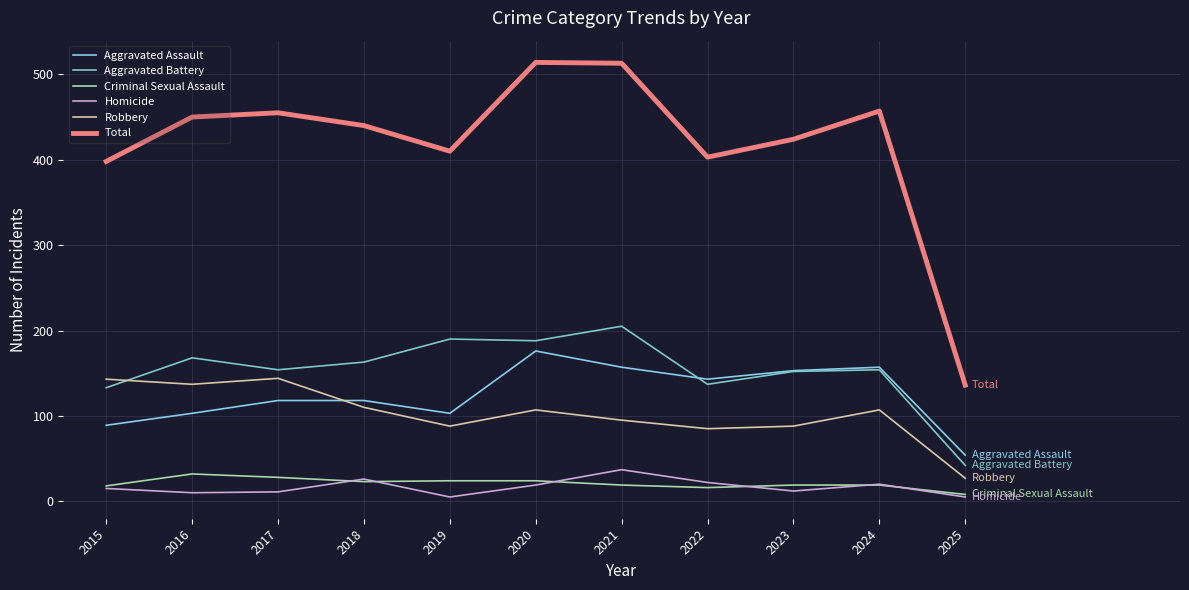

Is this an area chart (filled region under the line)?

No